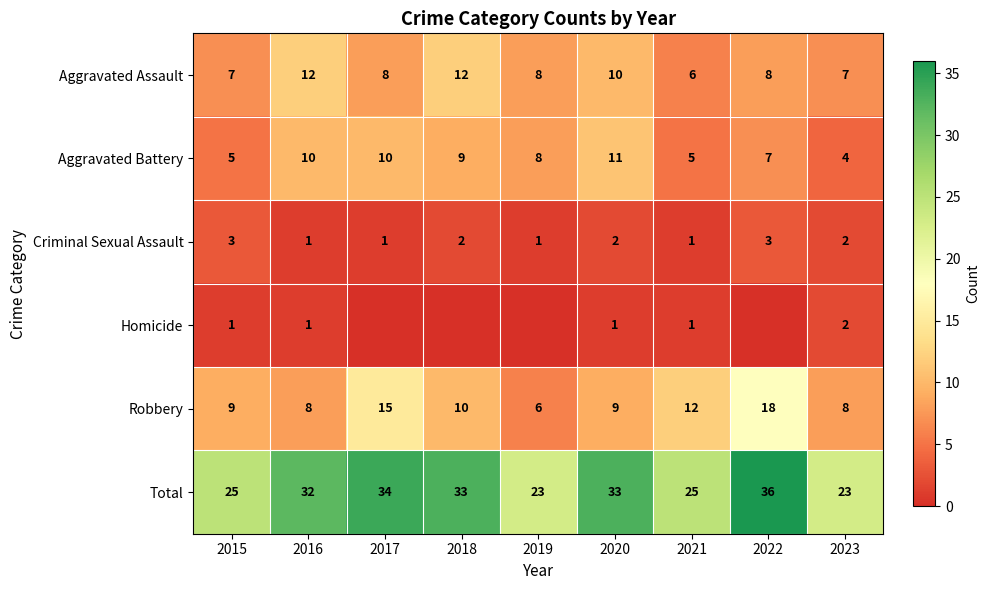

At which label does Robbery reach its minimum?

2019